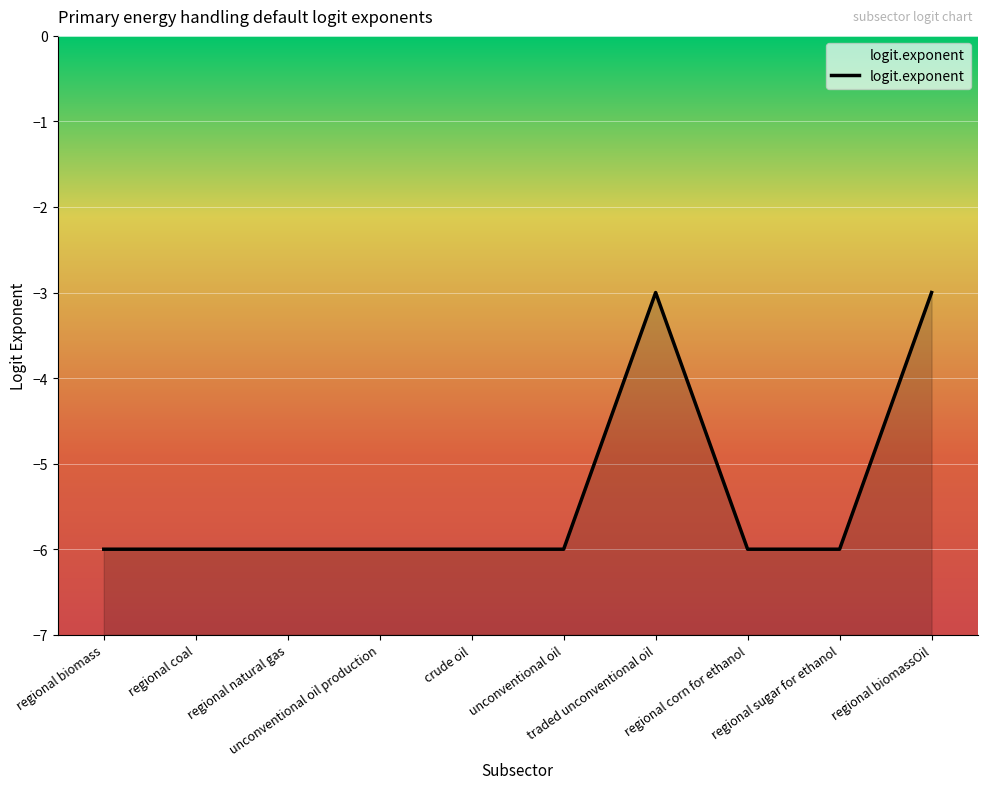

The value at regional corn for ethanol is -8. True or false?

False